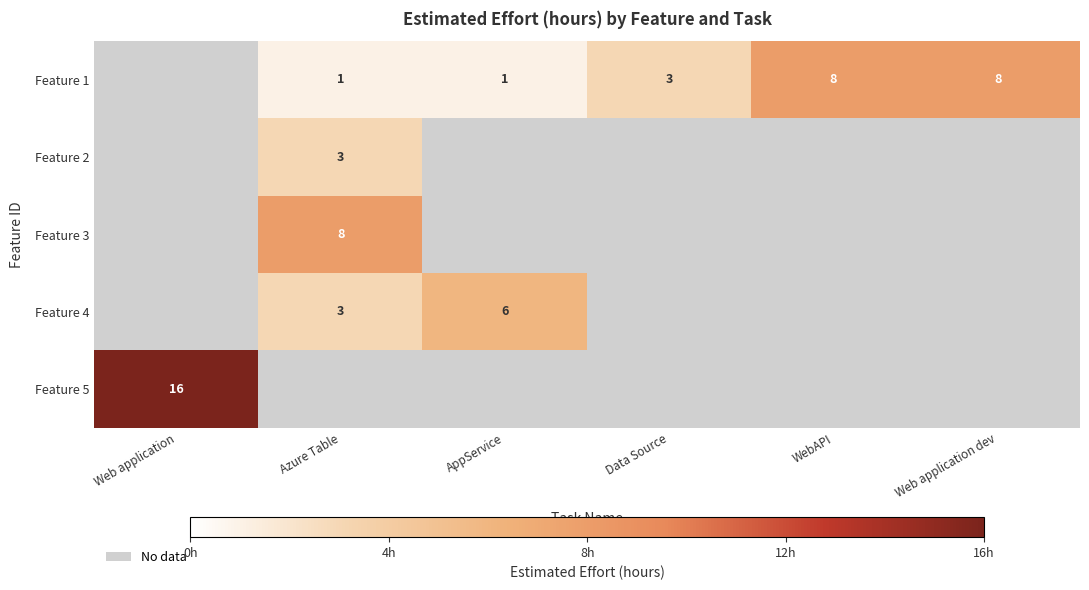

True or false: Feature 1 has a value of 2 at Data Source.

False